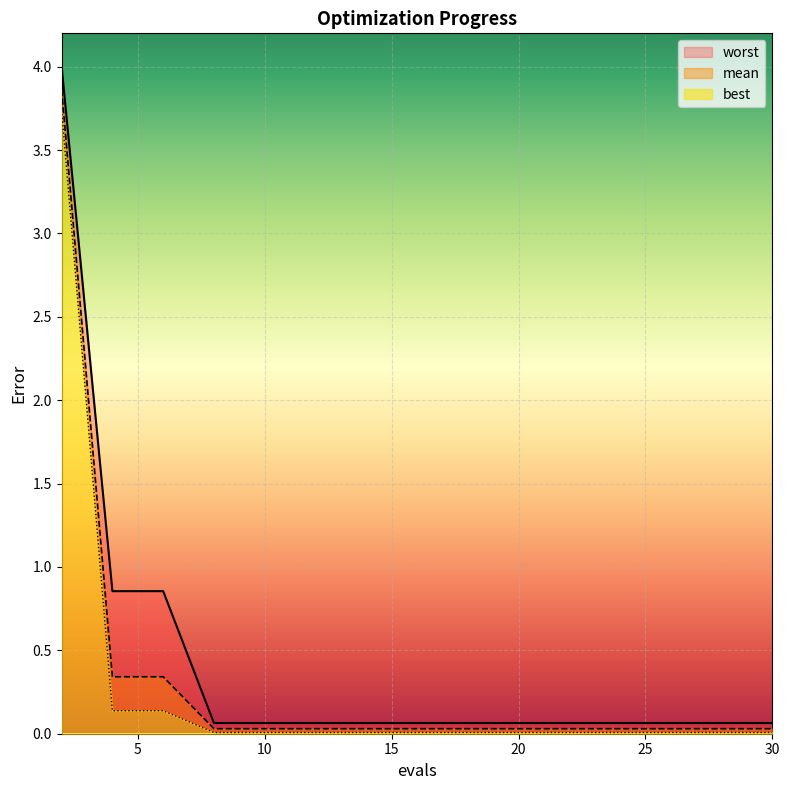

Reading left to right, list all the values displayed in this chart.

mean: 2=3.9	4=0.3	6=0.3	8=0.0	10=0.0	12=0.0	14=0.0	16=0.0	18=0.0	20=0.0	22=0.0	24=0.0	26=0.0	28=0.0	30=0.0
best: 2=3.7	4=0.1	6=0.1	8=0.0	10=0.0	12=0.0	14=0.0	16=0.0	18=0.0	20=0.0	22=0.0	24=0.0	26=0.0	28=0.0	30=0.0
worst: 2=4.0	4=0.9	6=0.9	8=0.1	10=0.1	12=0.1	14=0.1	16=0.1	18=0.1	20=0.1	22=0.1	24=0.1	26=0.1	28=0.1	30=0.1